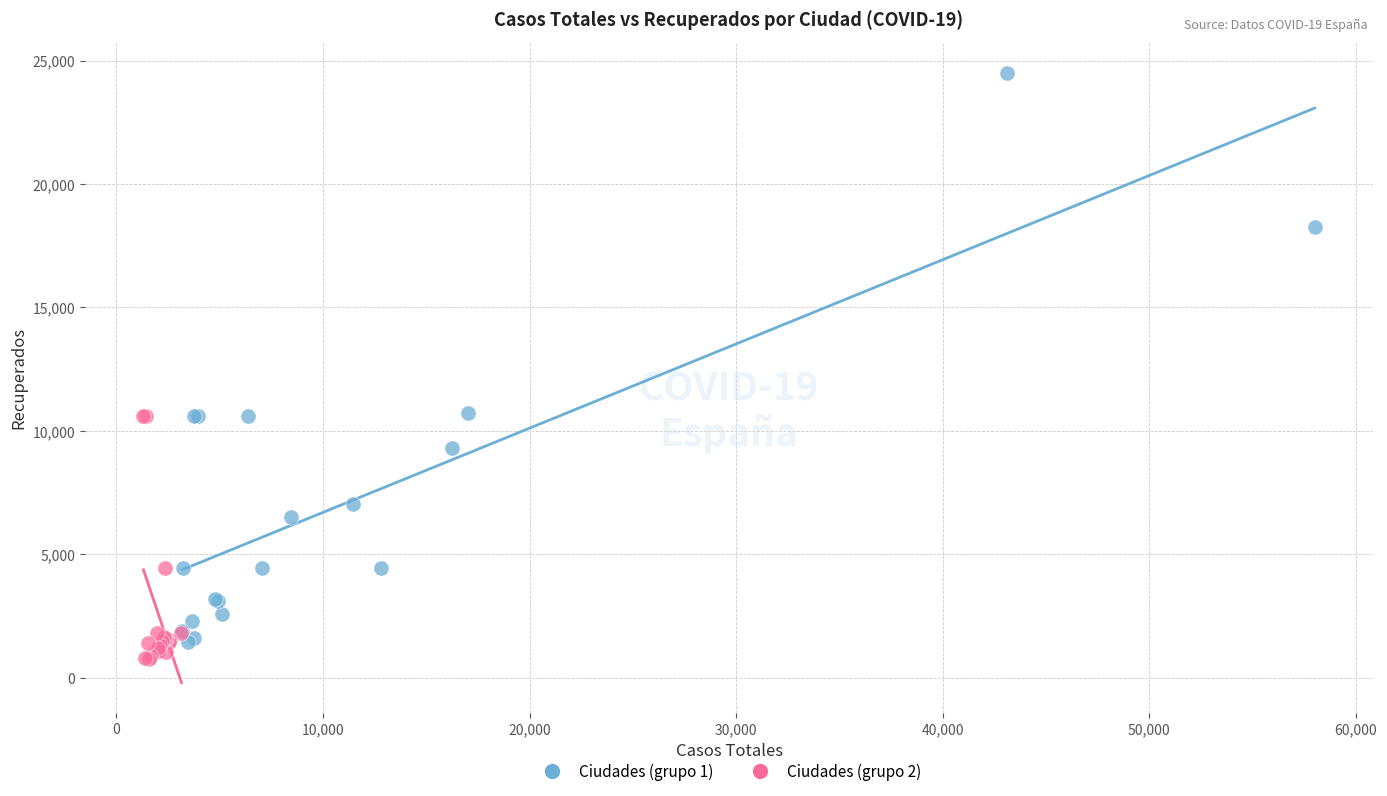

Which series contains the highest Y value?

Ciudades (grupo 1)